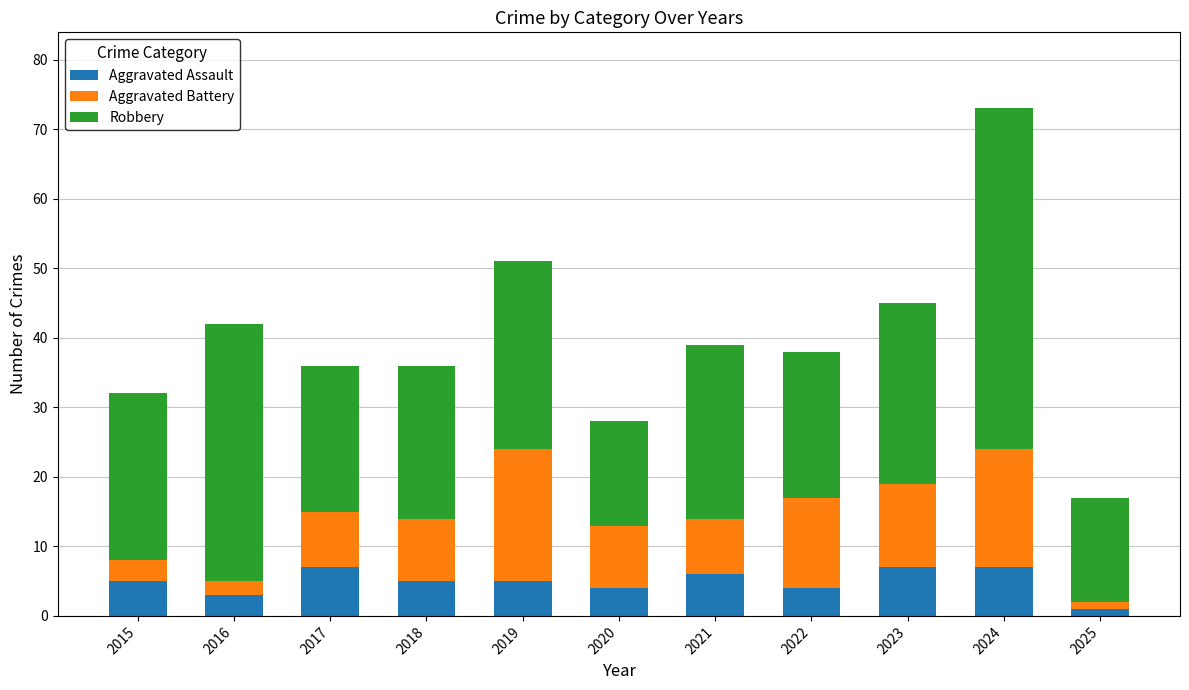

What is the difference between the maximum and second lowest values in the Aggravated Assault series?

4